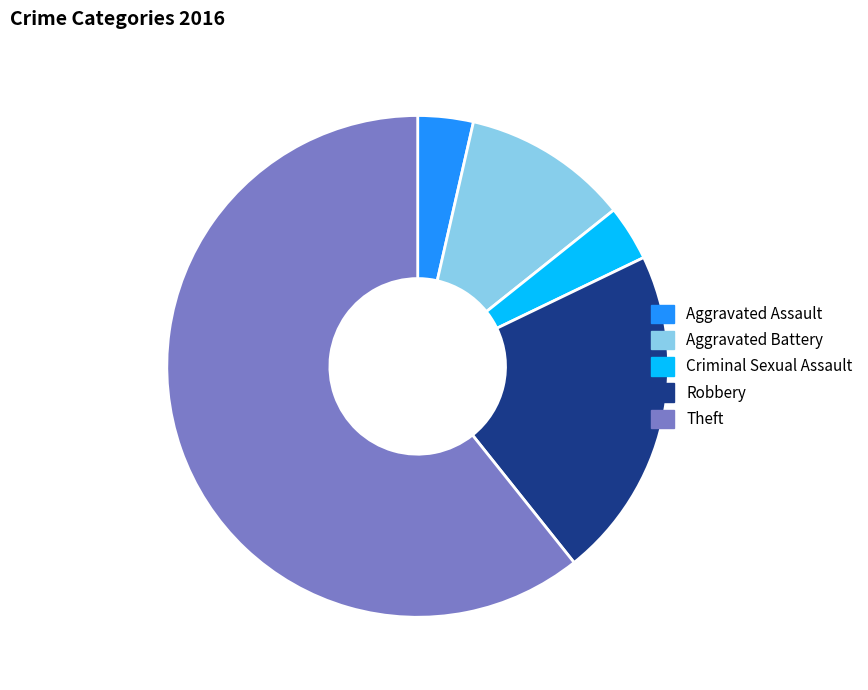

How many slices are in this pie chart?

5